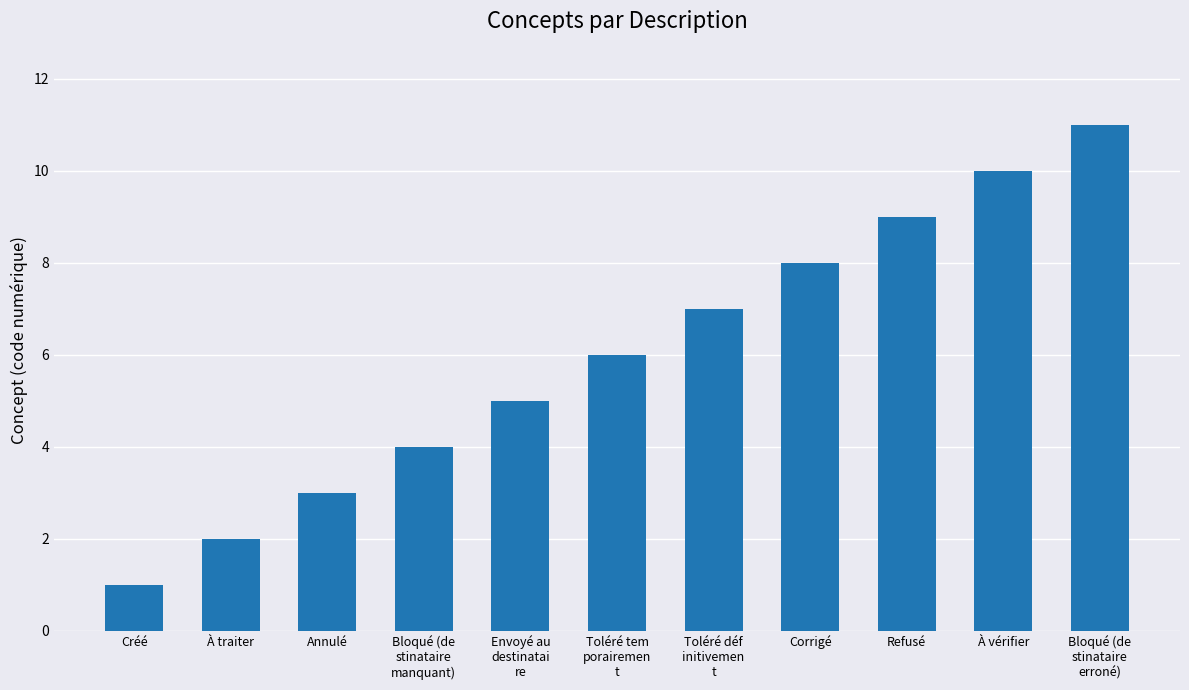

Reading right to left, transcribe all the data shown in this chart.

11	10	9	8	7	6	5	4	3	2	1